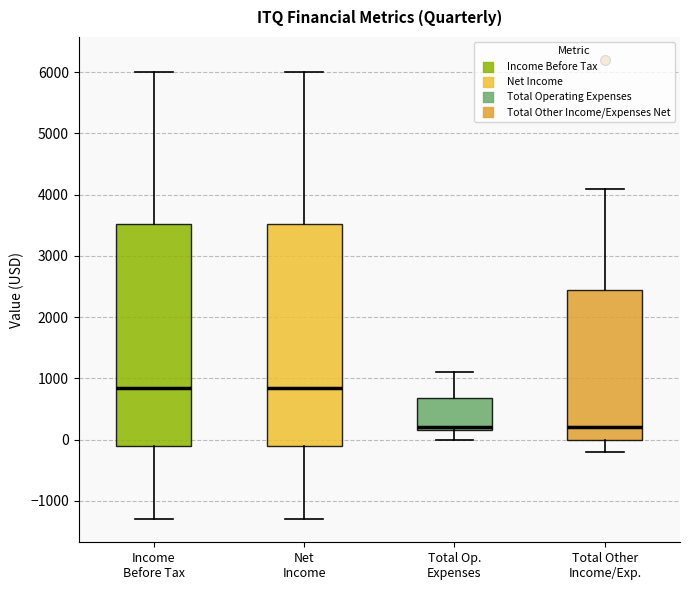

Where does the median line of the box for Total Other Income/Exp. sit on the y-axis? The values are not printed on the chart, so give them approximately, as read against the axis.

200